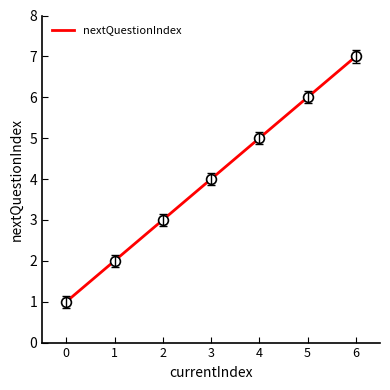

What is the change in value from 2 to 3?

+1